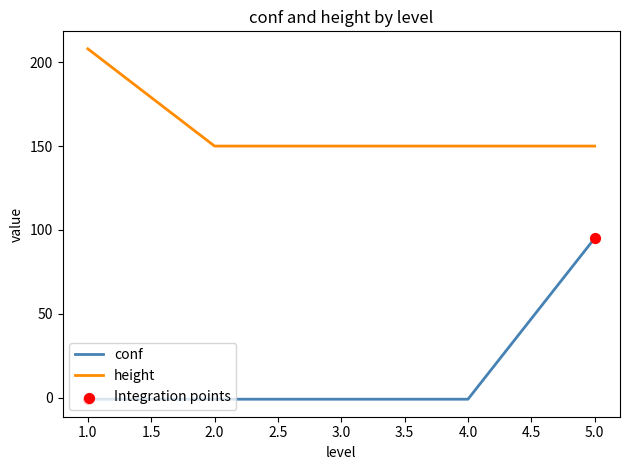

What is the highest value of the conf series?

95